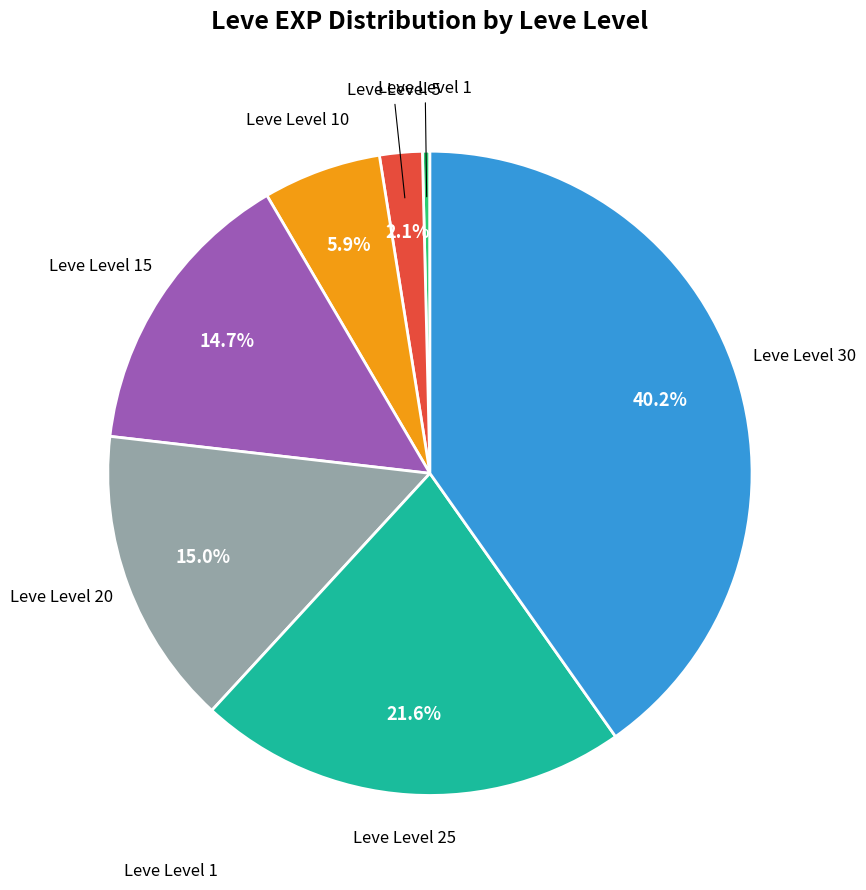

Does any single category account for the majority?

No